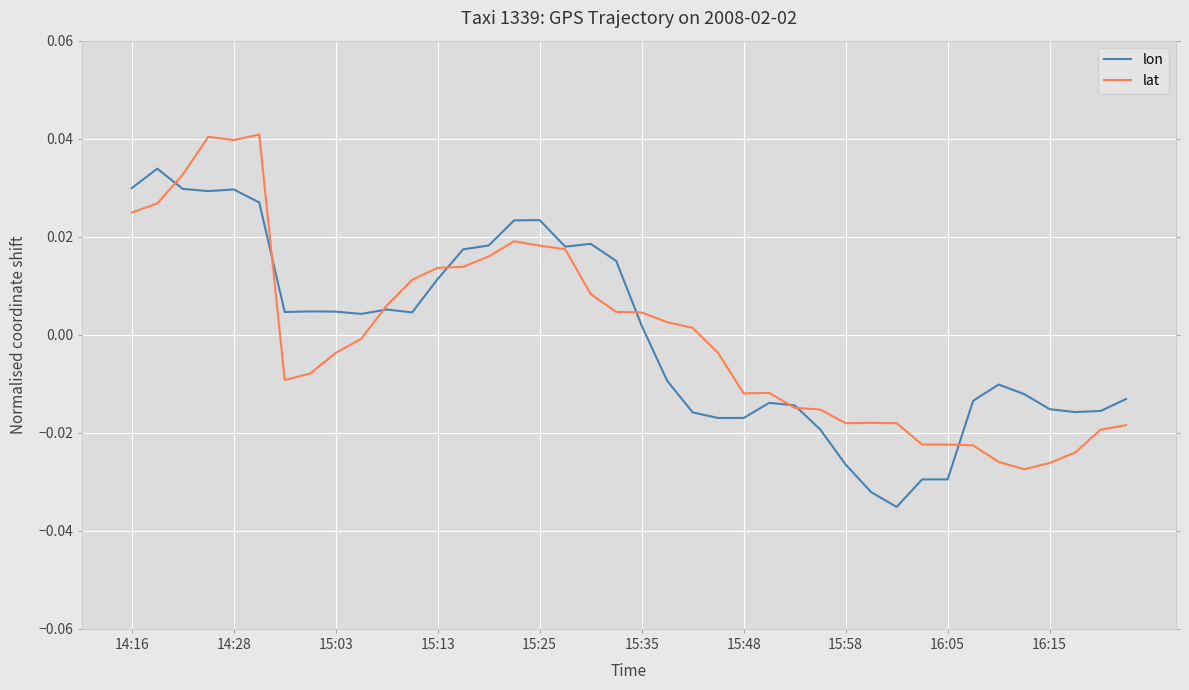

What are all the series names shown in the legend?

lon, lat